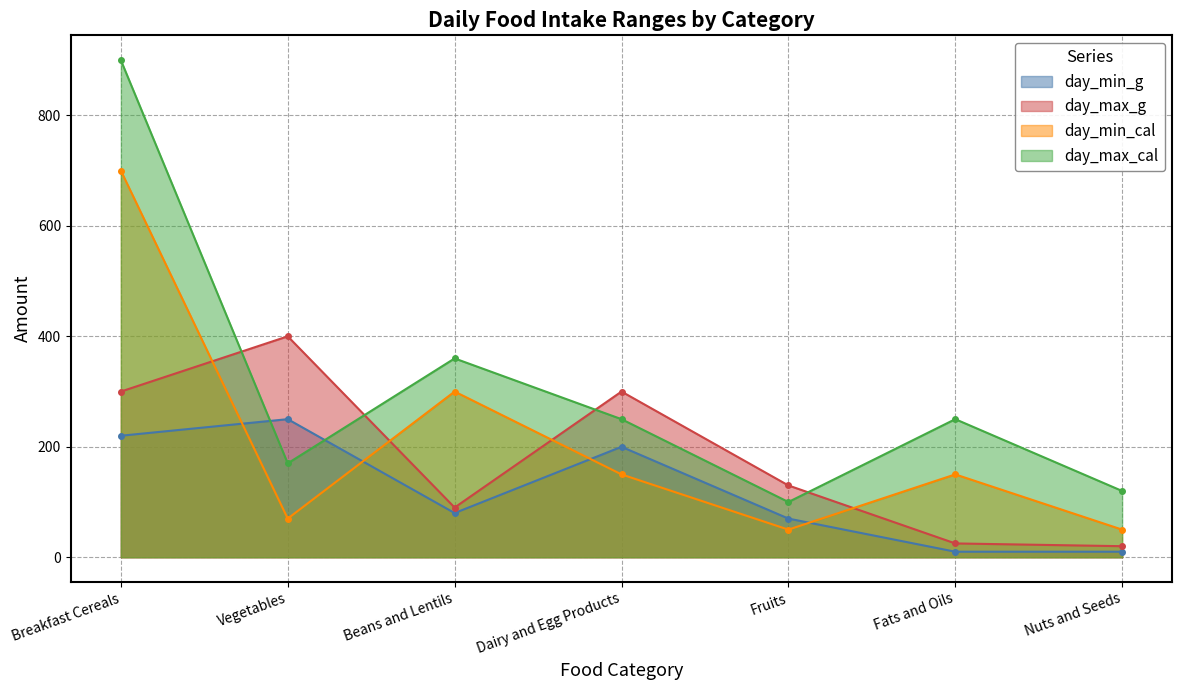

True or false: day_min_cal has more than 0 interior local peaks.

True